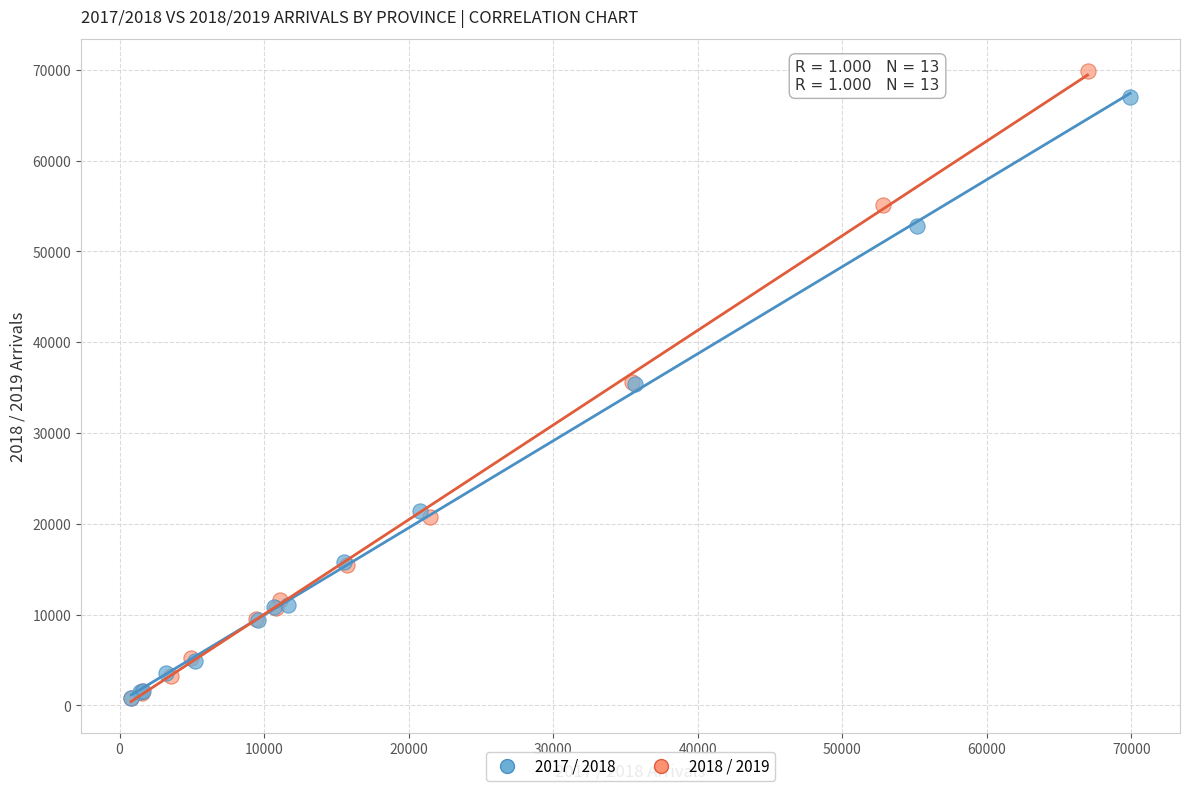

Which series has the widest spread of Y values?

2018 / 2019